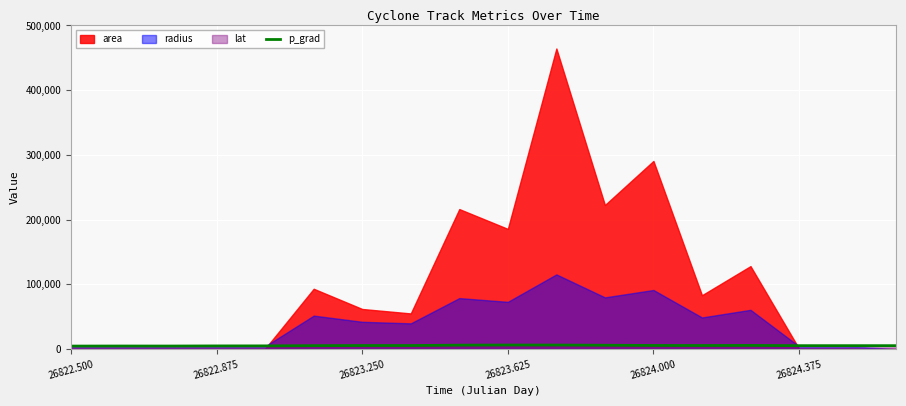

True or false: the data shows 5192.0 at 26824.375.

True